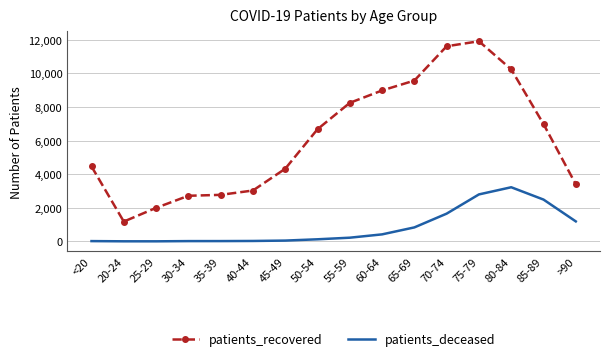

What is the greatest value displayed?

11921